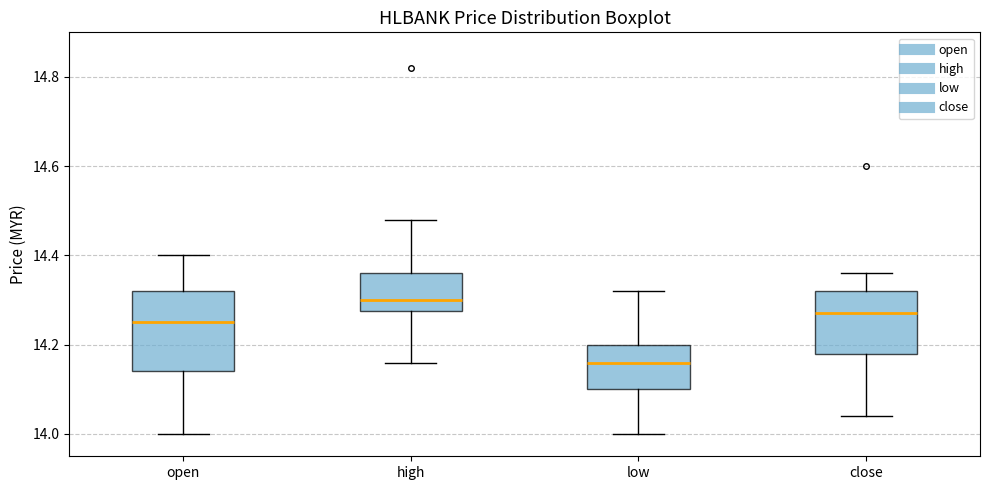

Comparing the boxes themselves (not the whiskers), which one is the tallest?

open